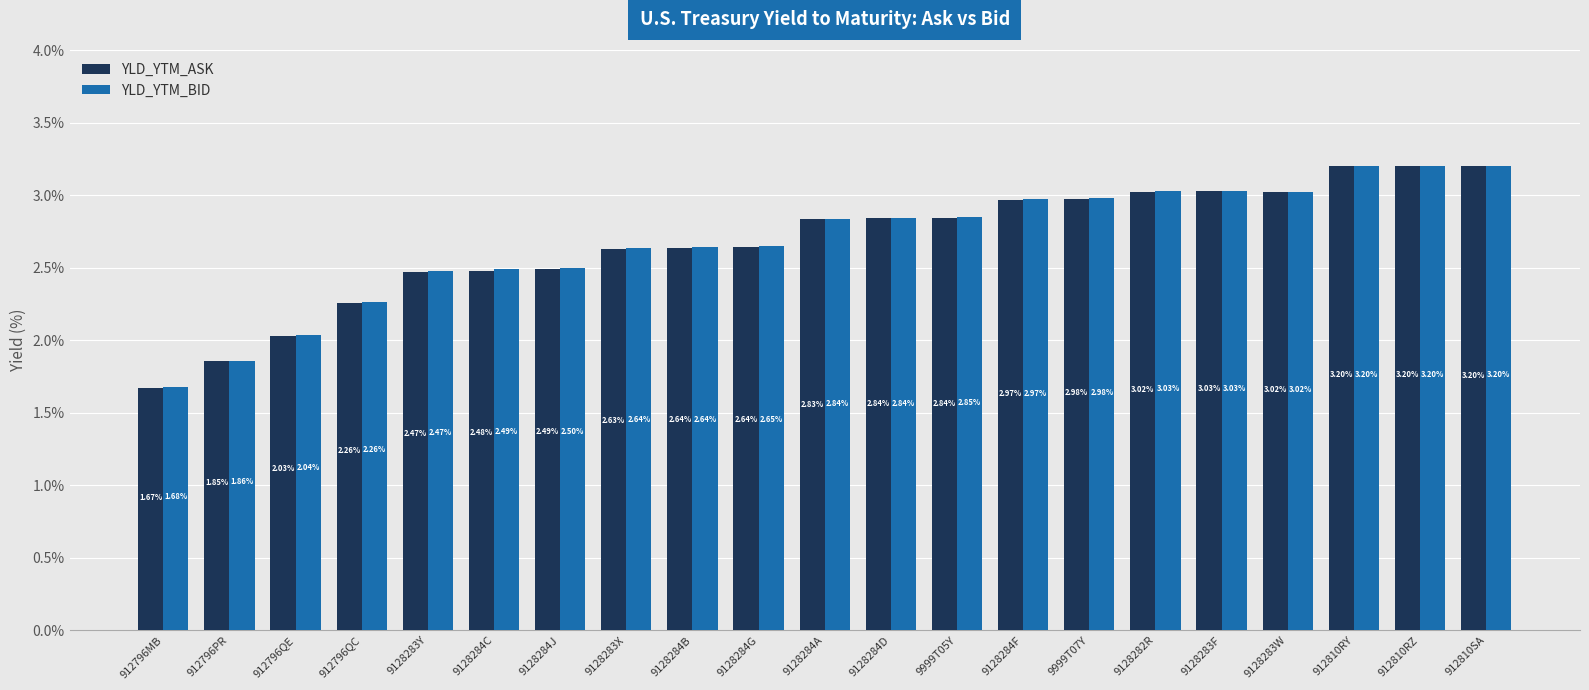

What is the highest value of the YLD_YTM_BID series?

3.2